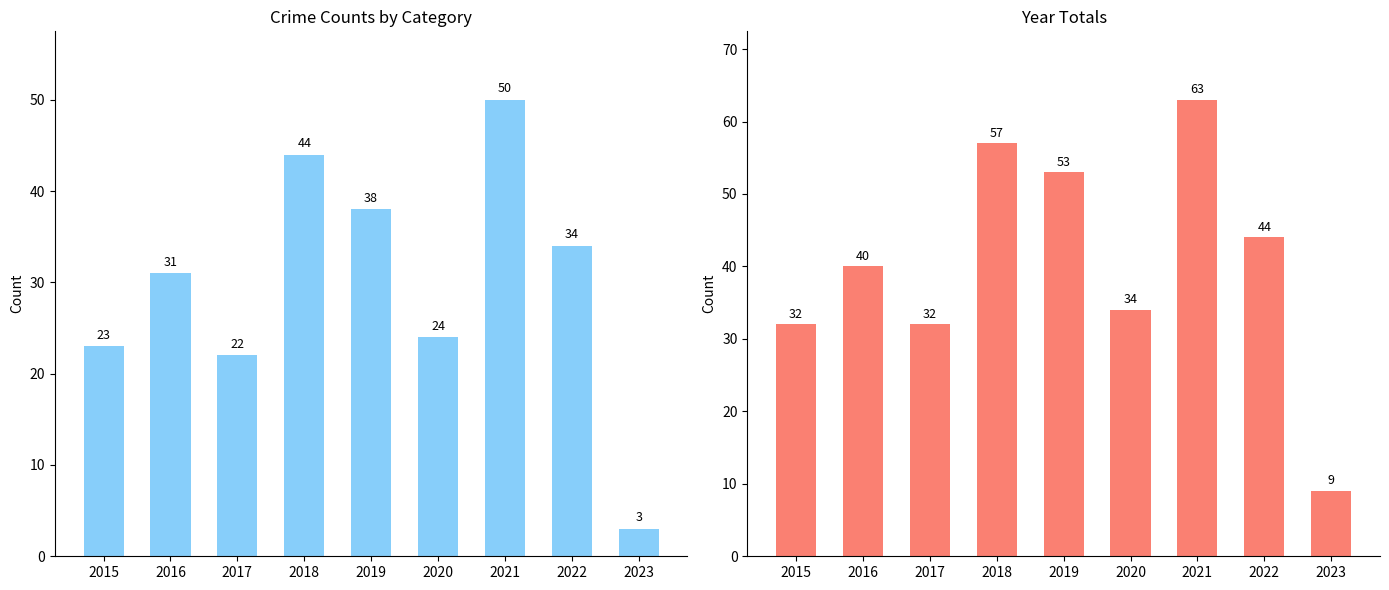

What is the value of the Total bar at the 4th from the left?

57